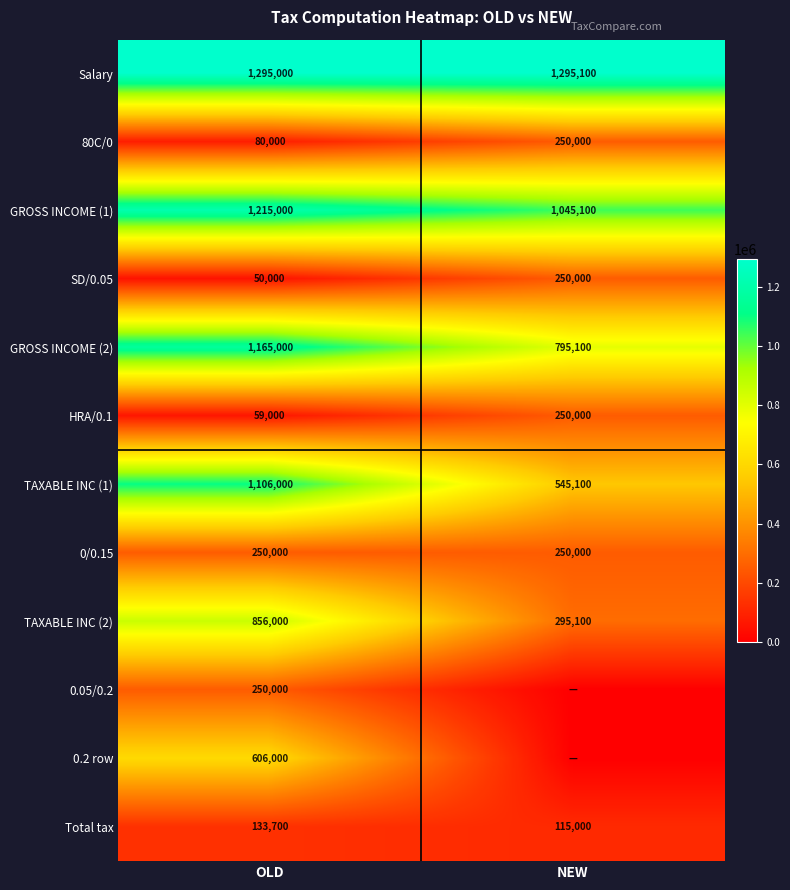

Count the 80C/0 values in the range 80000 to 250000.

2